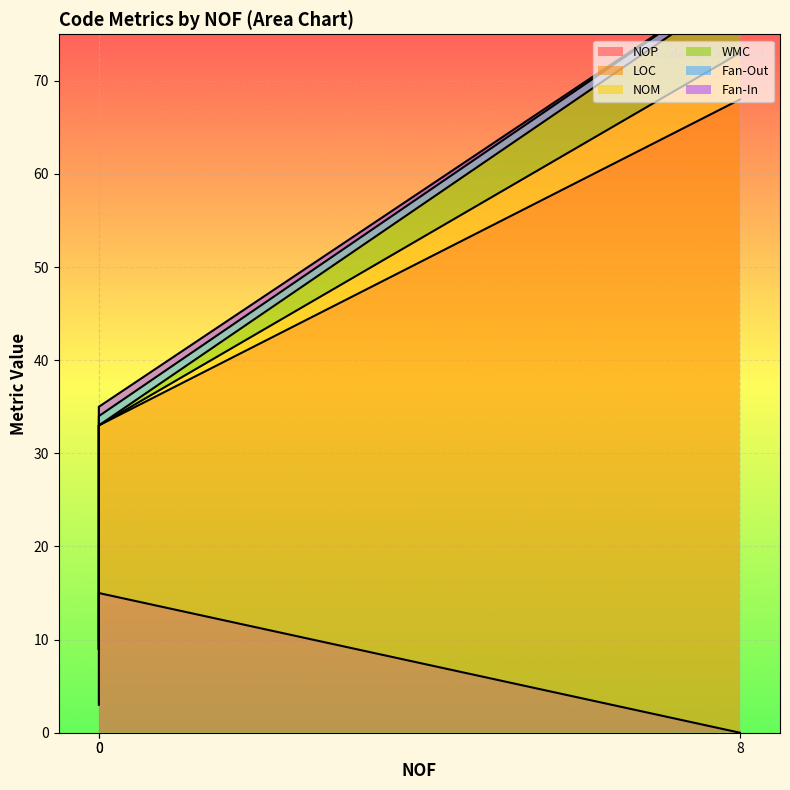

How many lines are shown in the chart?

6